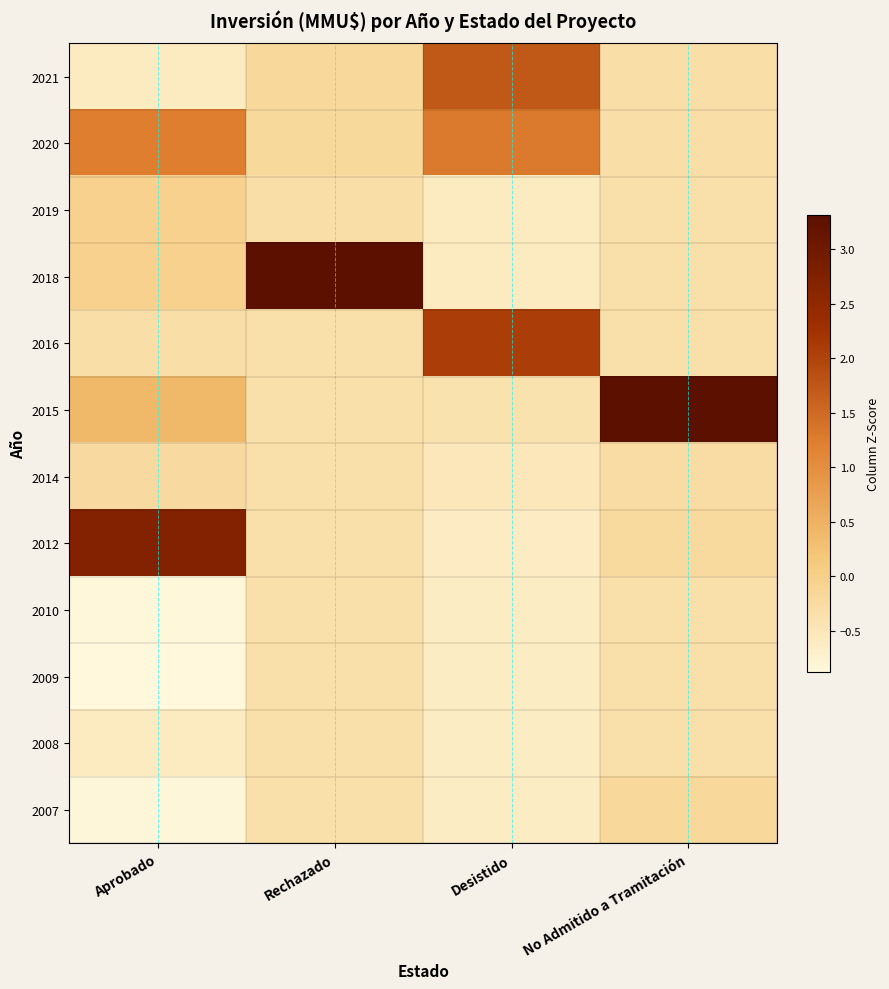

At Desistido, list the series in order from smallest to largest.

2010, 2009, 2008, 2007, 2012, 2018, 2019, 2014, 2015, 2020, 2021, 2016